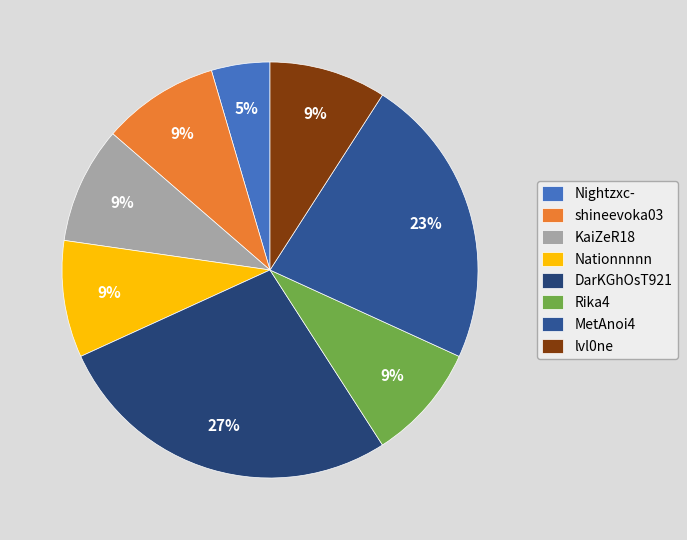

To the nearest percent, what percentage of the pie is KaiZeR18?

9%